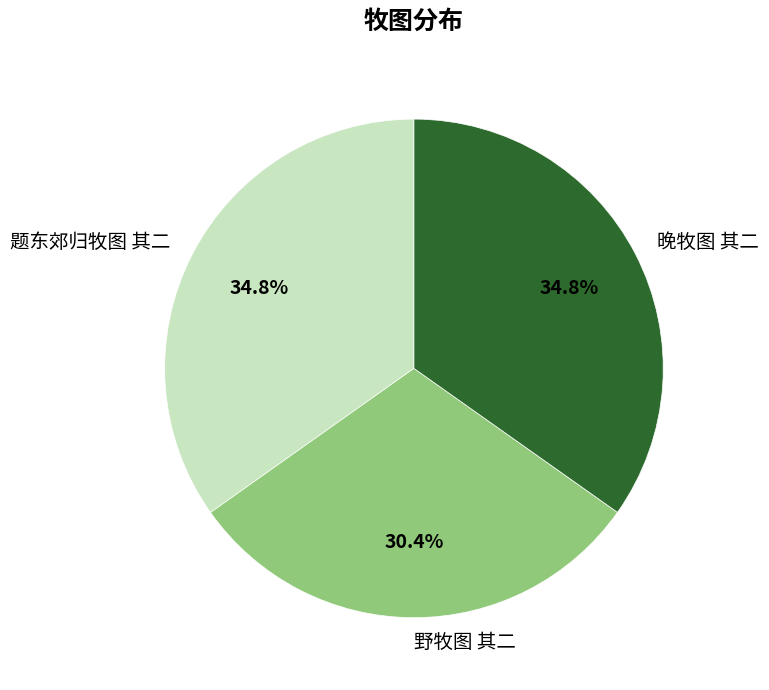

How many slices are in this pie chart?

3